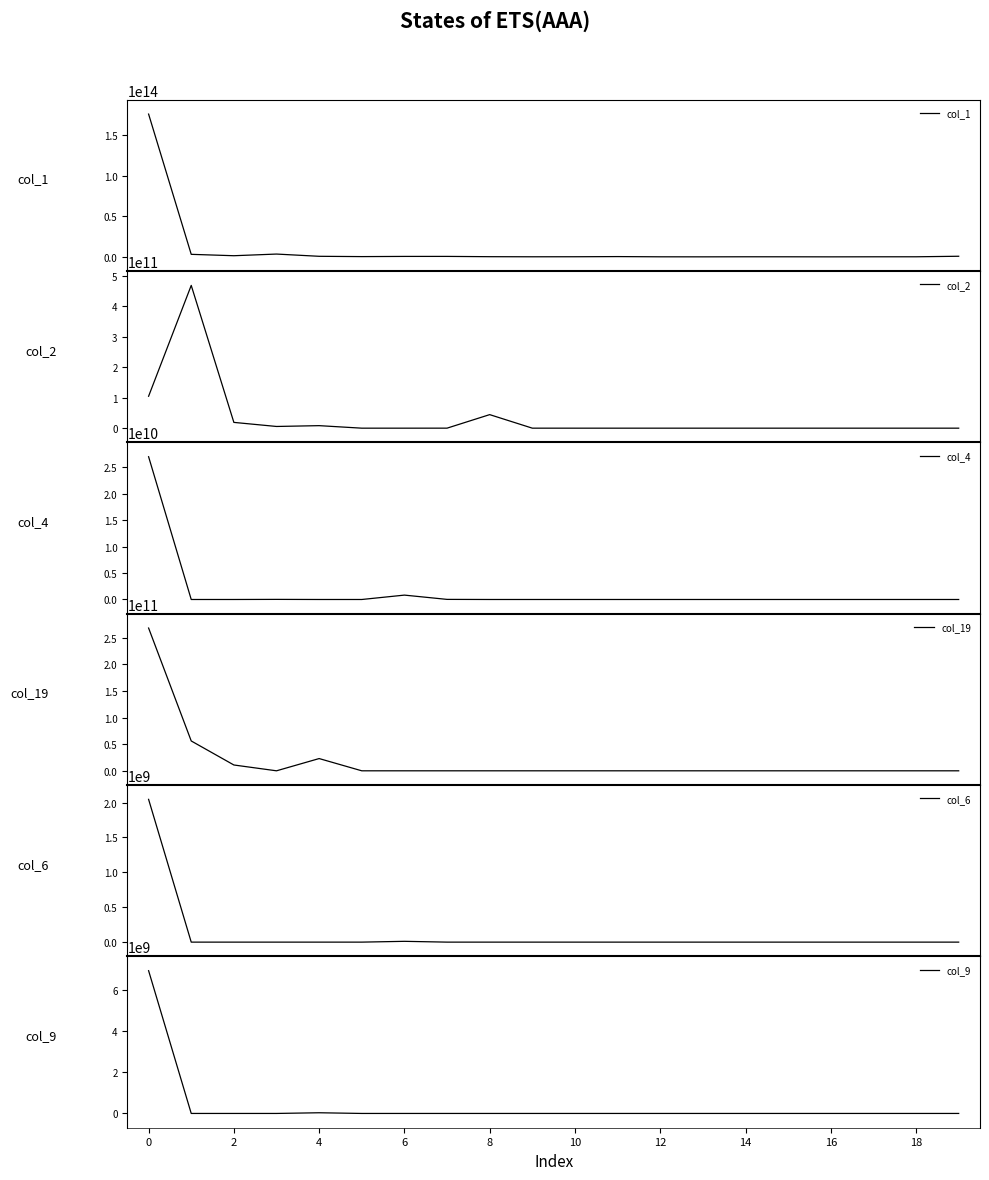

True or false: col_1 and col_19 cross at least once.

False